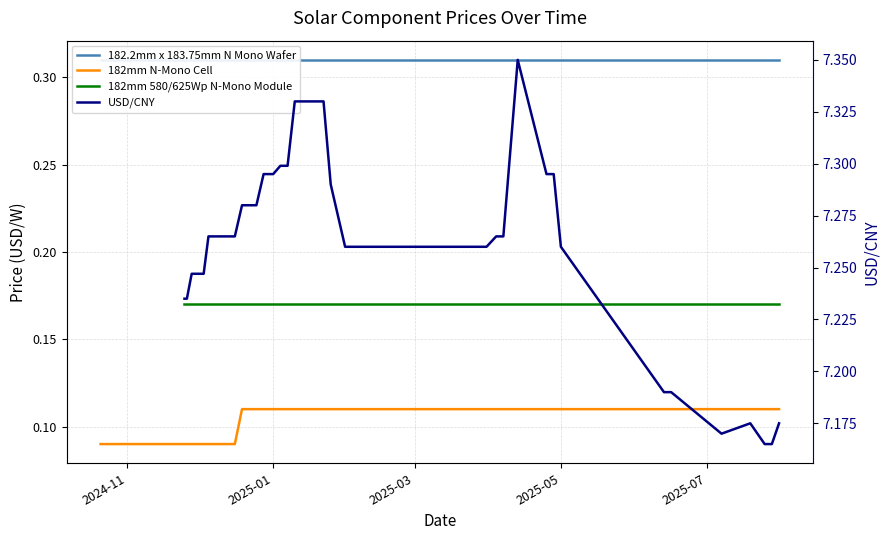

Is the value of 182mm N-Mono Cell at 20 greater than the value of USD/CNY at 27?

No